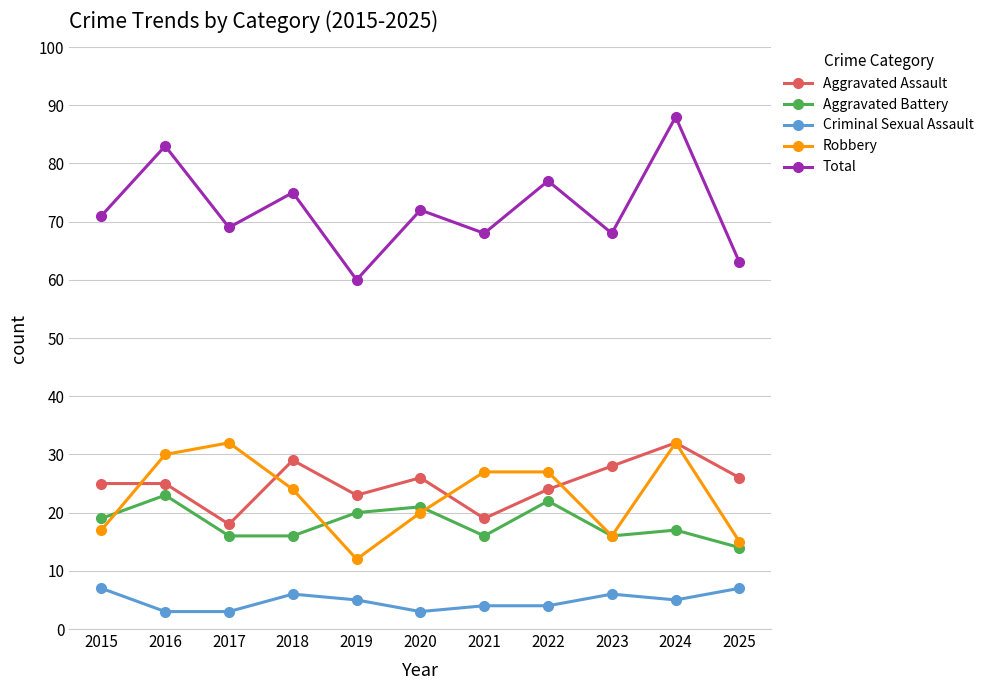

Which series changed the most between 2019 and 2022?

Total